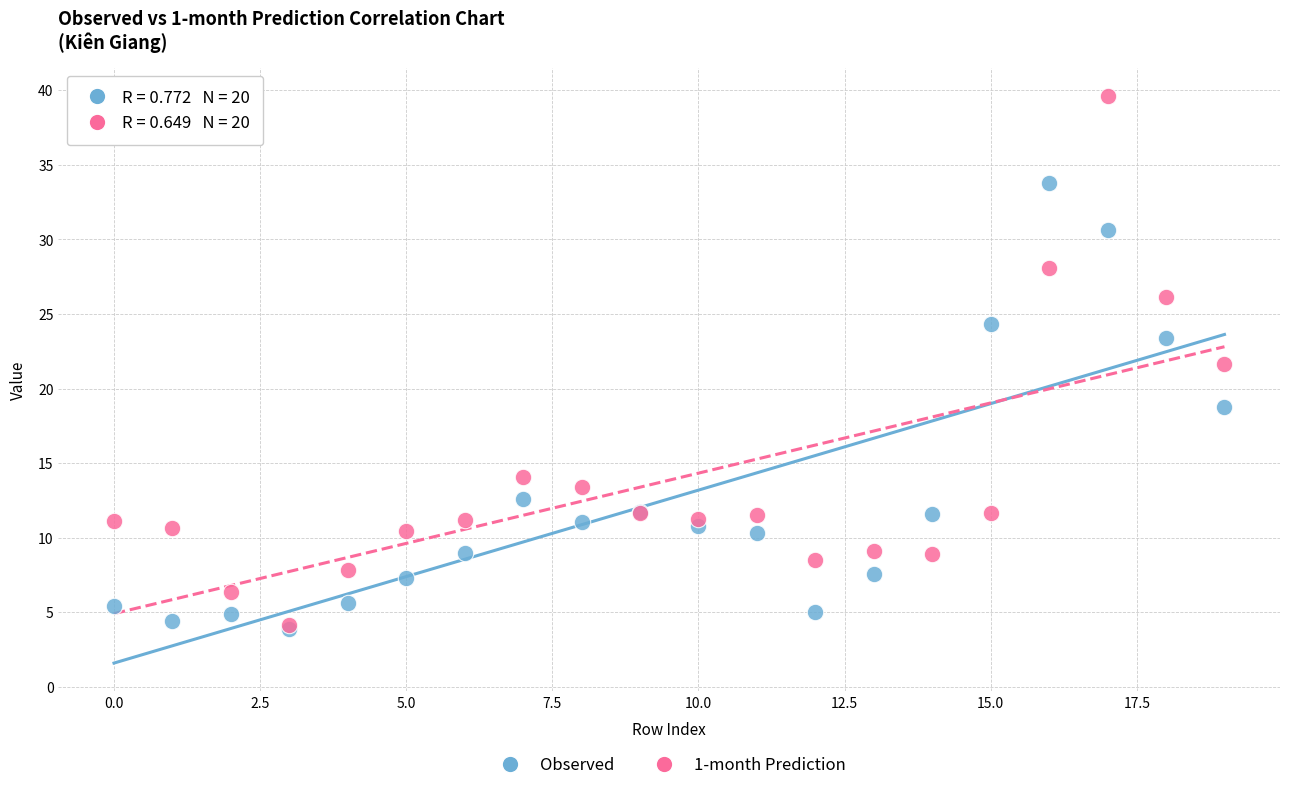

Across all series, what Y value is closest to 21?

21.6